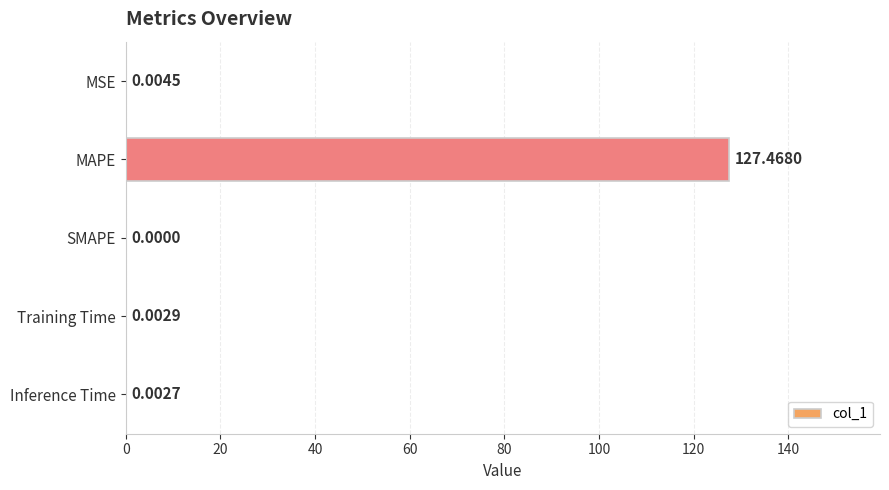

Where is the data nearest to the value 63?

MSE